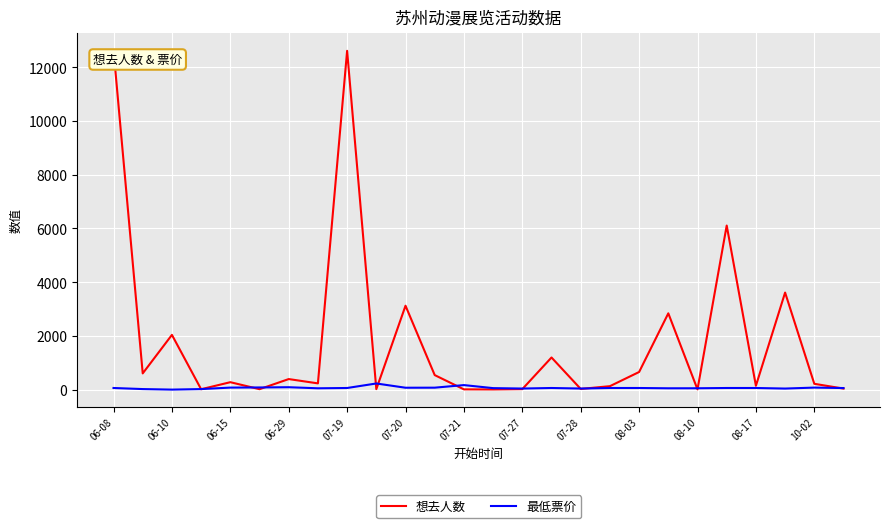

What are all the series names shown in the legend?

想去人数, 最低票价